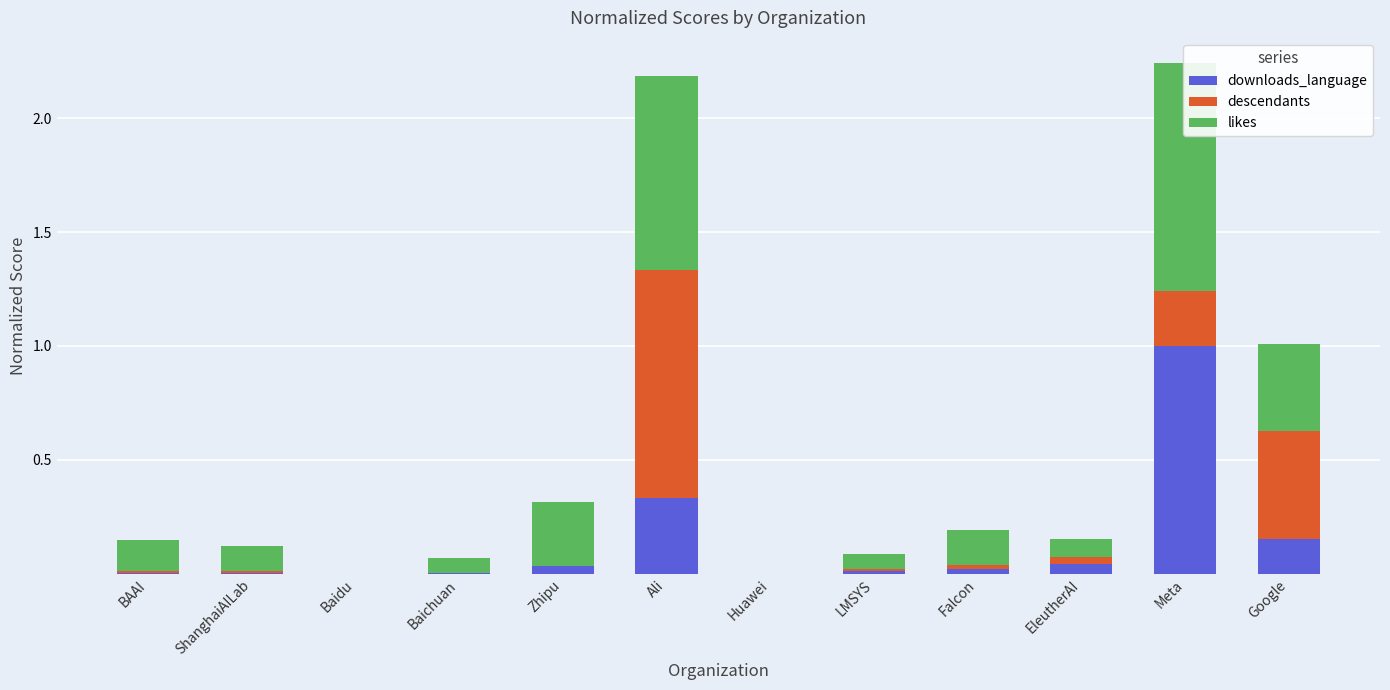

What is the difference between the second highest and second lowest values in the downloads_language series?

0.3